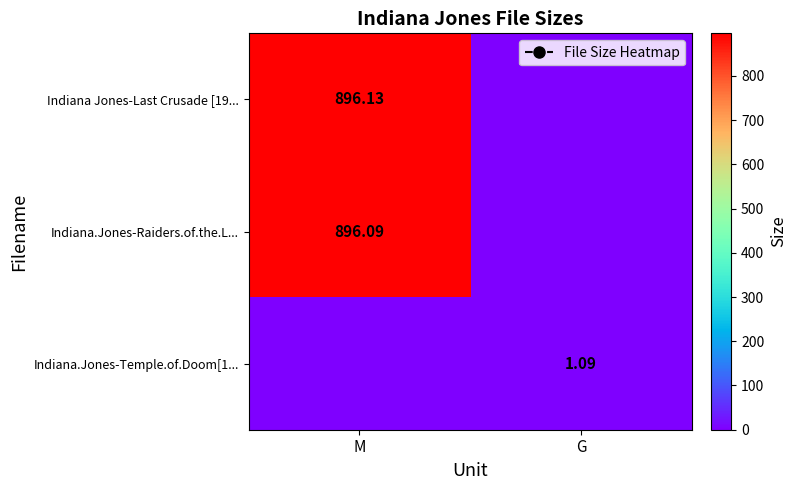

The Indiana.Jones-Raiders.of.the.L... series shows 1321.3 at M. True or false?

False